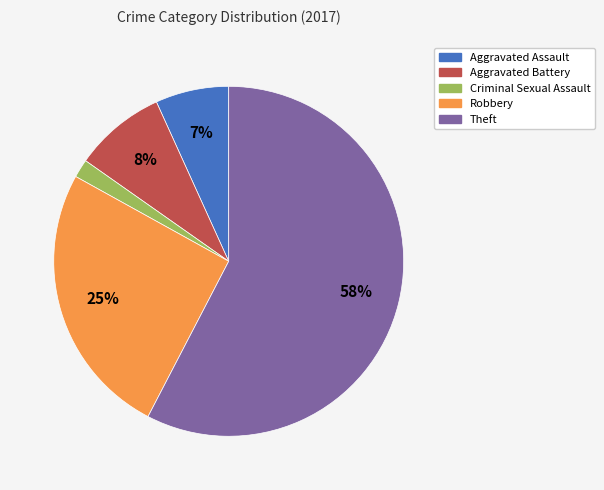

Which has a higher value, Aggravated Battery or Aggravated Assault?

Aggravated Battery